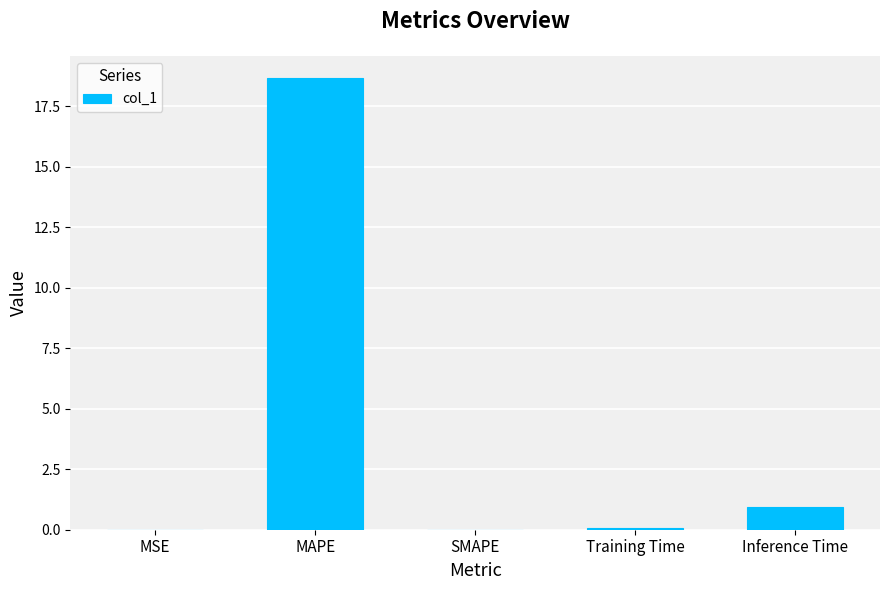

What is the change in value from MAPE to Inference Time?

-17.7